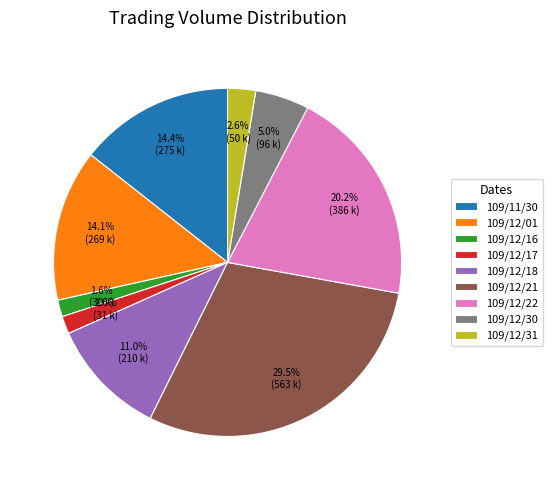

Which has a higher value, 109/12/01 or 109/12/31?

109/12/01